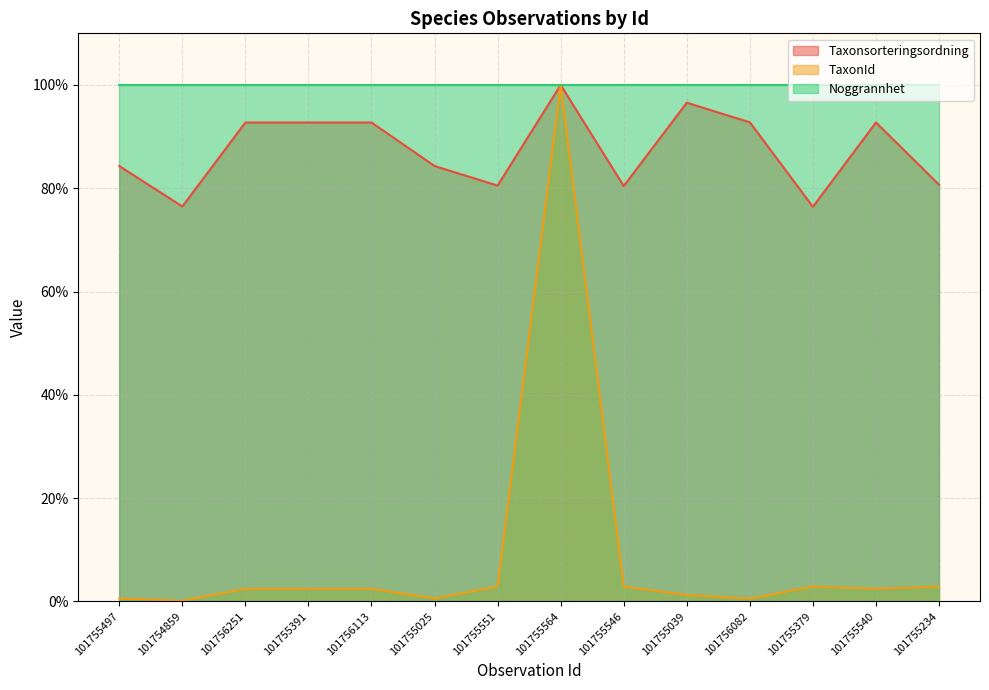

What is the sum of all Taxonsorteringsordning values?

1223.5